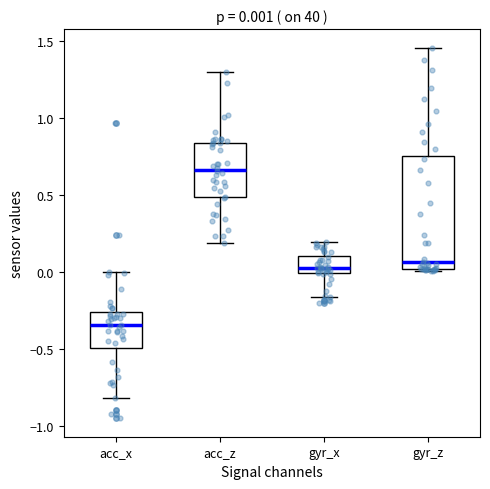

Comparing the boxes themselves (not the whiskers), which one is the tallest?

gyr_z